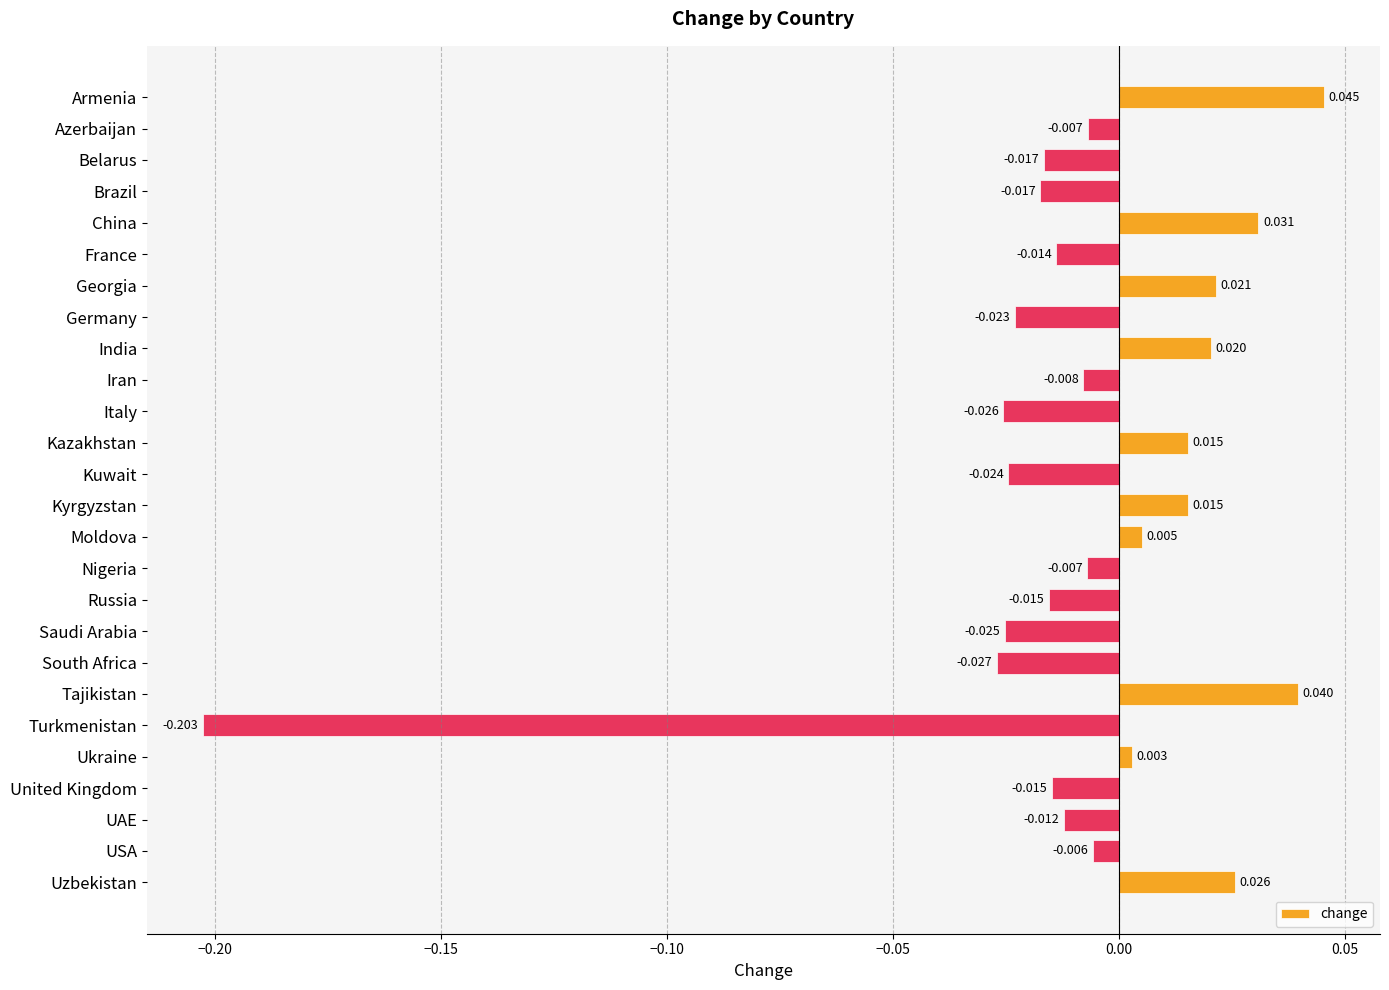

Which has a higher value, Iran or Brazil?

Iran